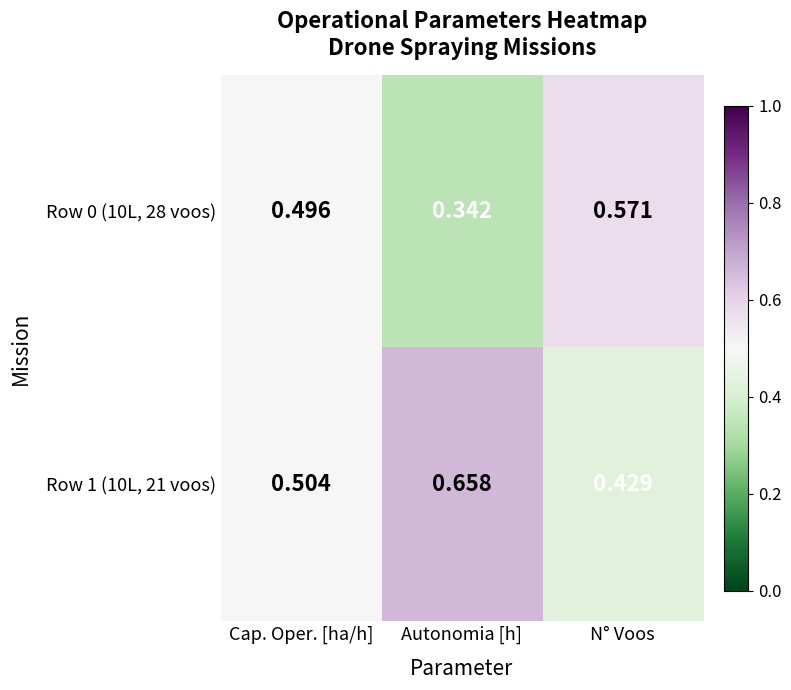

Which category has the highest value across all series?

Autonomia [h]